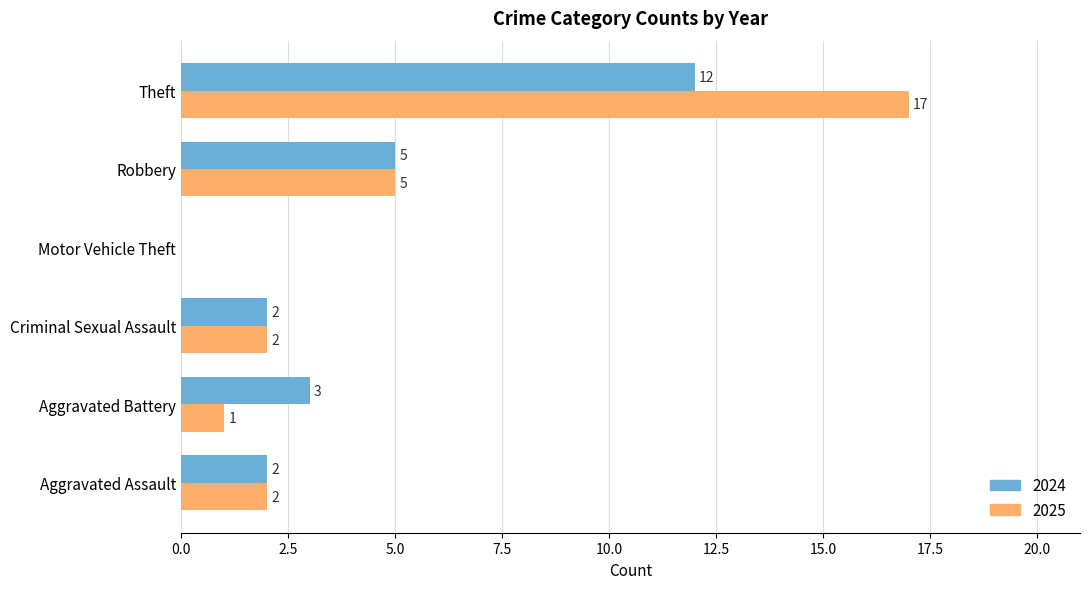

What is the highest value of the 2025 series?

17